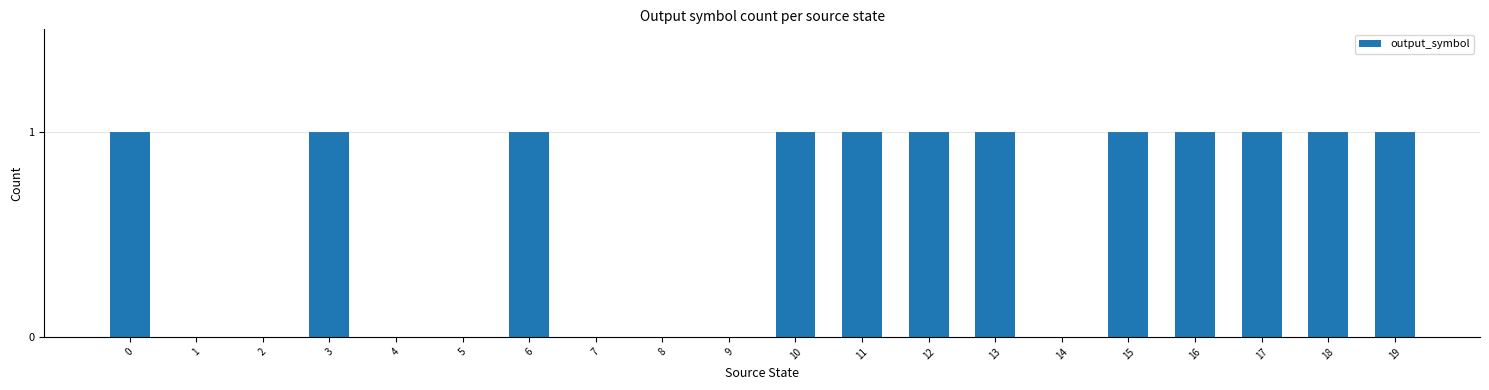

Reading left to right, transcribe all the data shown in this chart.

1	0	0	1	0	0	1	0	0	0	1	1	1	1	0	1	1	1	1	1